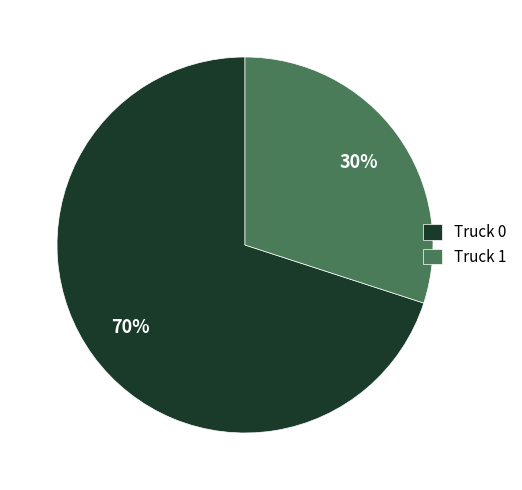

What percentage is the Truck 1 slice, to the nearest percent?

30%